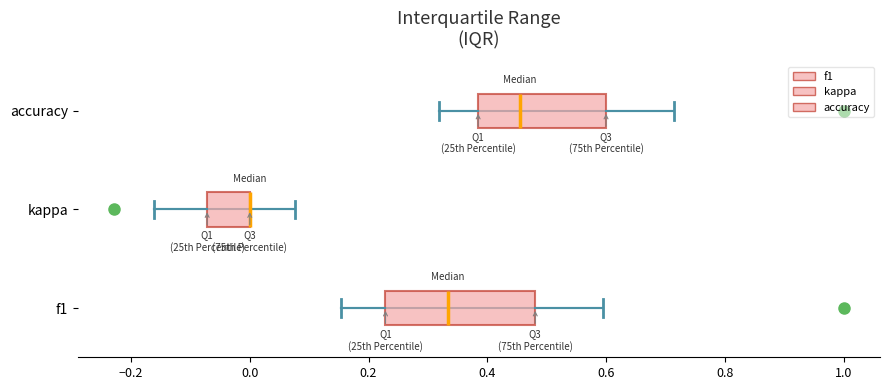

Reading bottom to top, read every box against the x-axis: the position of its median line, the range the box covers, and the ends of its whiskers. The values are not printed on the chart, so give them approximately, as read against the axis.

f1: median 0.34, box 0.22 to 0.48, whiskers 0.16 to 0.60
kappa: median 0.00 (drawn on the box's right edge), box -0.08 to 0.00, whiskers -0.16 to 0.08
accuracy: median 0.46, box 0.38 to 0.60, whiskers 0.32 to 0.72